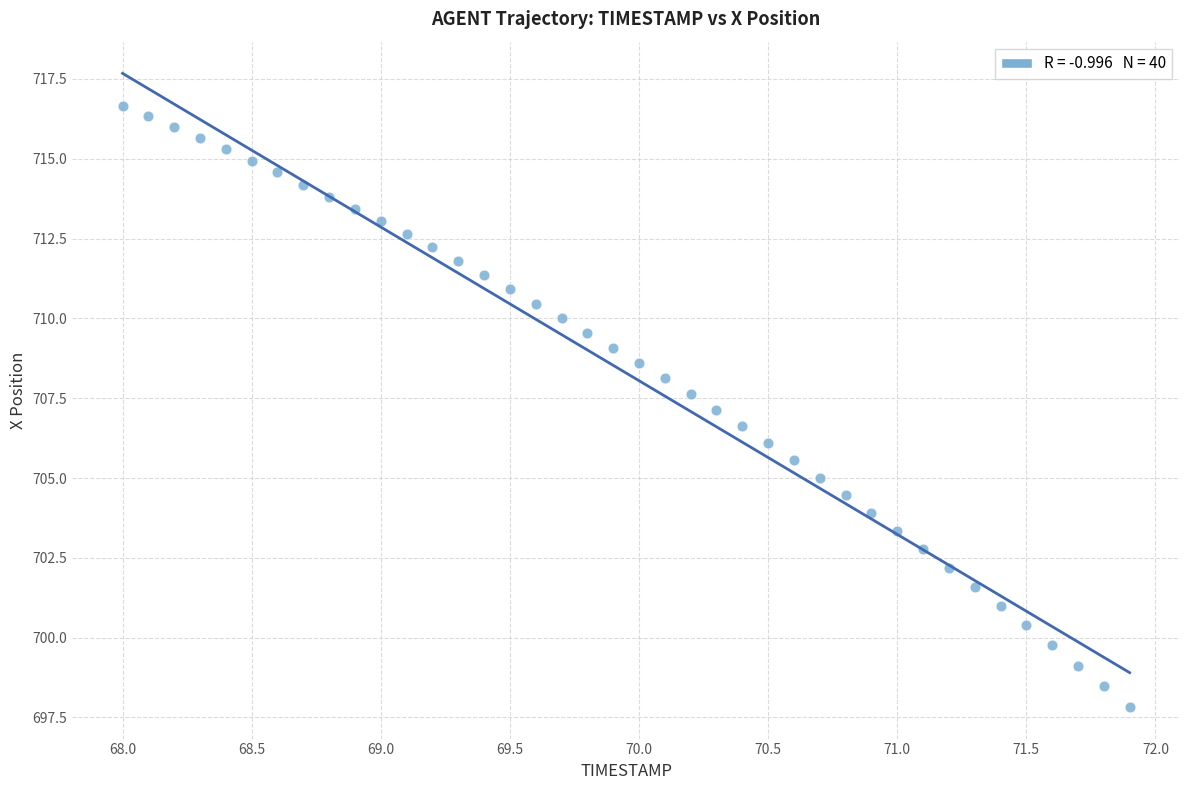

What is the range of X values (max minus min)?

3.9